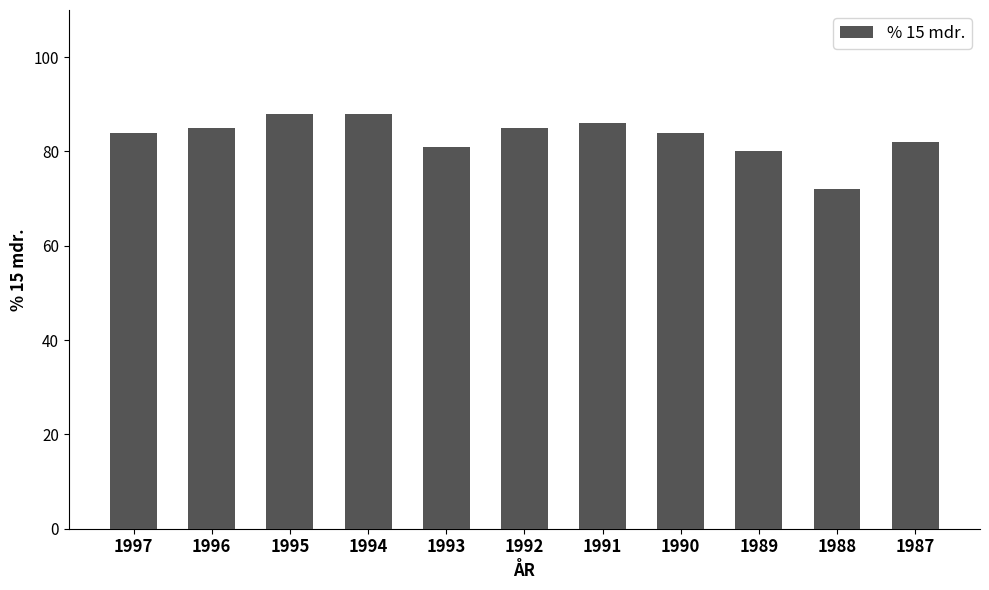

What is the minimum value shown in the chart?

72